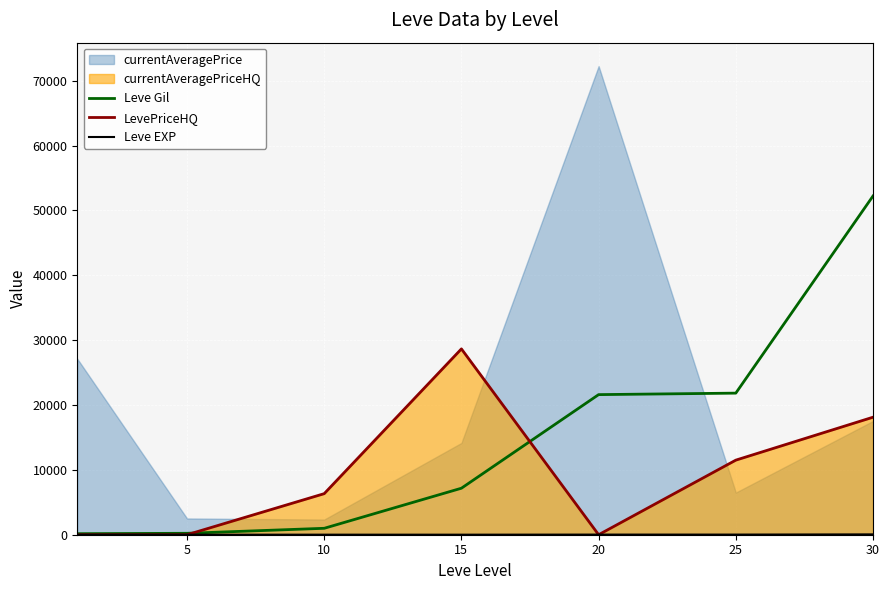

The value of Leve EXP at 20 is 21. True or false?

True